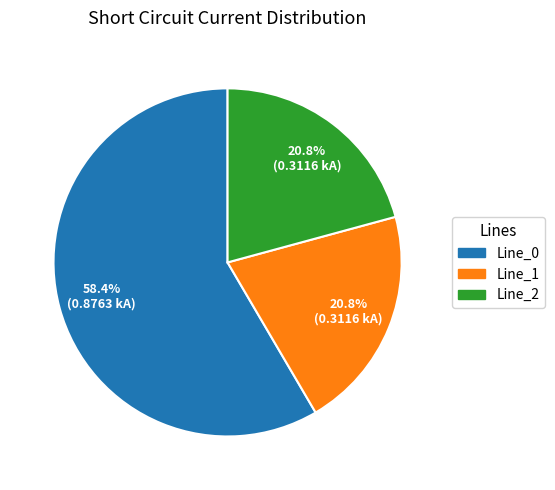

Count the number of slices in the pie.

3